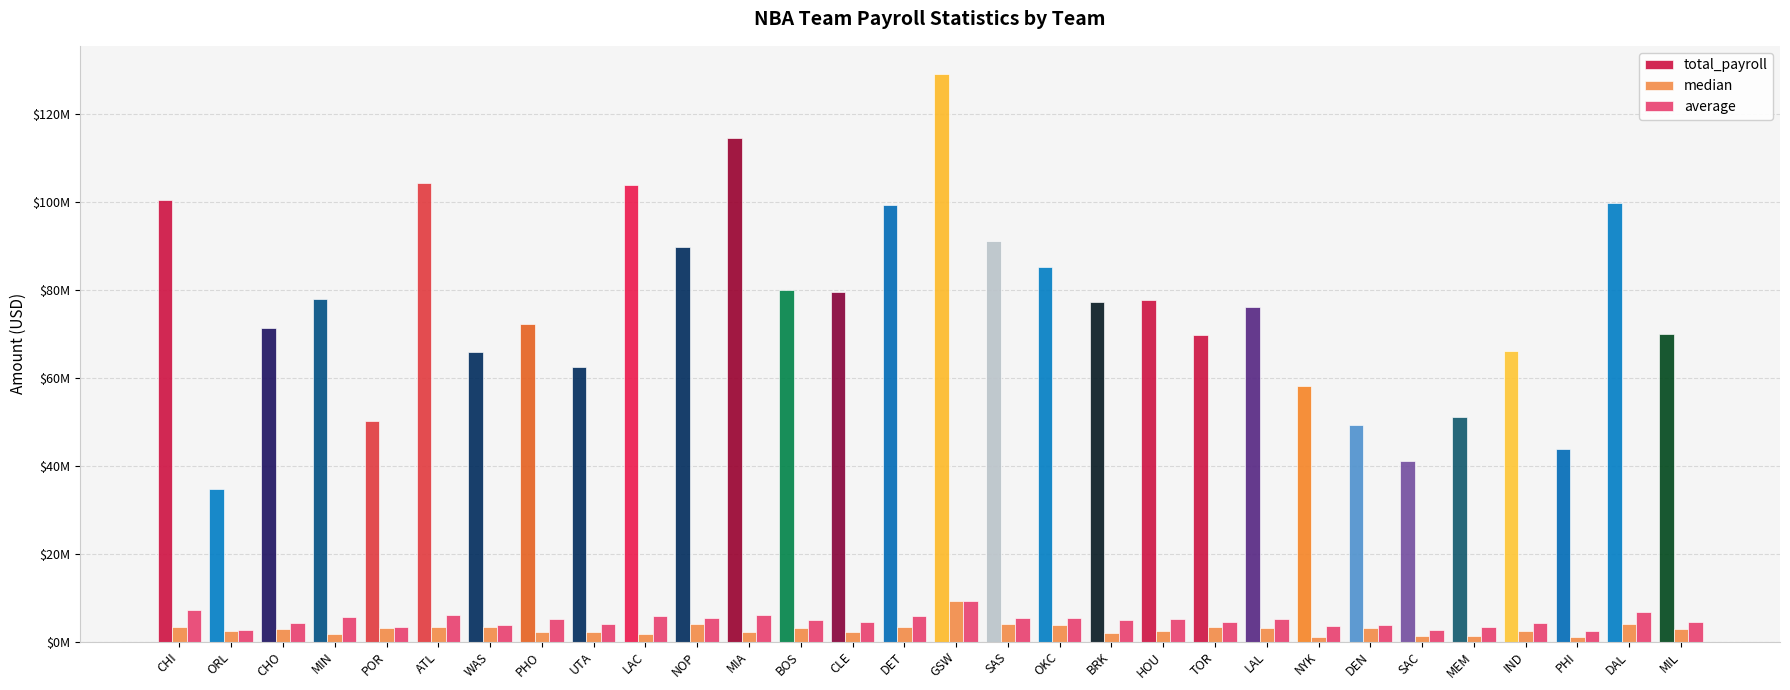

Reading left to right, extract all data points from this chart.

total_payroll: CHI=100520346.0	ORL=34778995.0	CHO=71437127.0	MIN=78043150.0	POR=50221246.0	ATL=104349080.0	WAS=65933711.0	PHO=72353279.0	UTA=62451437.0	LAC=103911073.0	NOP=89838226.0	MIA=114618571.0	BOS=80006104.0	CLE=79463763.0	DET=99414847.0	GSW=129142746.0	SAS=91211654.0	OKC=85335564.0	BRK=77298127.0	HOU=77652004.0	TOR=69830631.0	LAL=76216814.0	NYK=58104751.0	DEN=49241185.0	SAC=41024927.0	MEM=51222698.0	IND=66155492.0	PHI=43798672.0	DAL=99913854.0	MIL=70107237.0
median: CHI=3367283.5	ORL=2380594.0	CHO=2869440.0	MIN=1719013.5	POR=3000000.0	ATL=3400000.0	WAS=3378900.0	PHO=2084460.0	UTA=2244900.0	LAC=1746000.0	NOP=4000000.0	MIA=2170465.0	BOS=3021242.5	CLE=2196529.5	DET=3272091.0	GSW=9185393.0	SAS=3950313.0	OKC=3672000.0	BRK=1961428.5	HOU=2399040.0	TOR=3295422.0	LAL=3075880.0	NYK=1149239.5	DEN=3102240.0	SAC=1175880.0	MEM=1230840.0	IND=2335232.5	PHI=1115575.0	DAL=4053000.0	MIL=2935000.0
average: CHI=7180024.7	ORL=2675307.3	CHO=4202183.9	MIN=5574510.7	POR=3348083.1	ATL=6138181.2	WAS=3662983.9	PHO=5168091.4	UTA=3903214.8	LAC=5772837.4	NOP=5284601.5	MIA=6032556.4	BOS=5000381.5	CLE=4414653.5	DET=5847932.2	GSW=9224481.9	SAS=5365391.4	OKC=5333472.8	BRK=4831132.9	HOU=5176800.3	TOR=4364414.4	LAL=5081120.9	NYK=3631546.9	DEN=3787783.5	SAC=2734995.1	MEM=3414846.5	IND=4134718.2	PHI=2433259.6	DAL=6660923.6	MIL=4381702.3